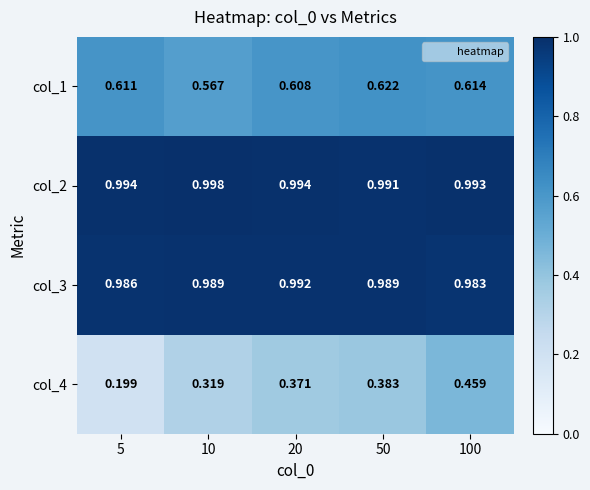

Is the value of col_2 at 20 greater than the value of col_3 at 100?

Yes